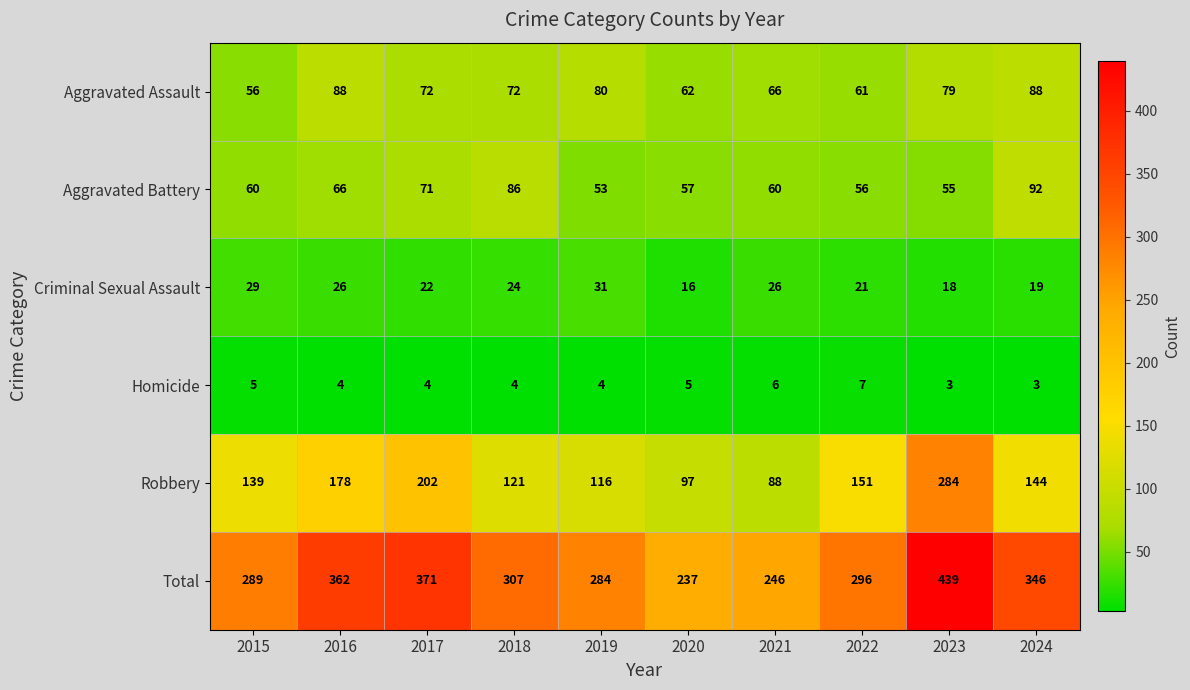

At how many categories does at least one series exceed 430?

1